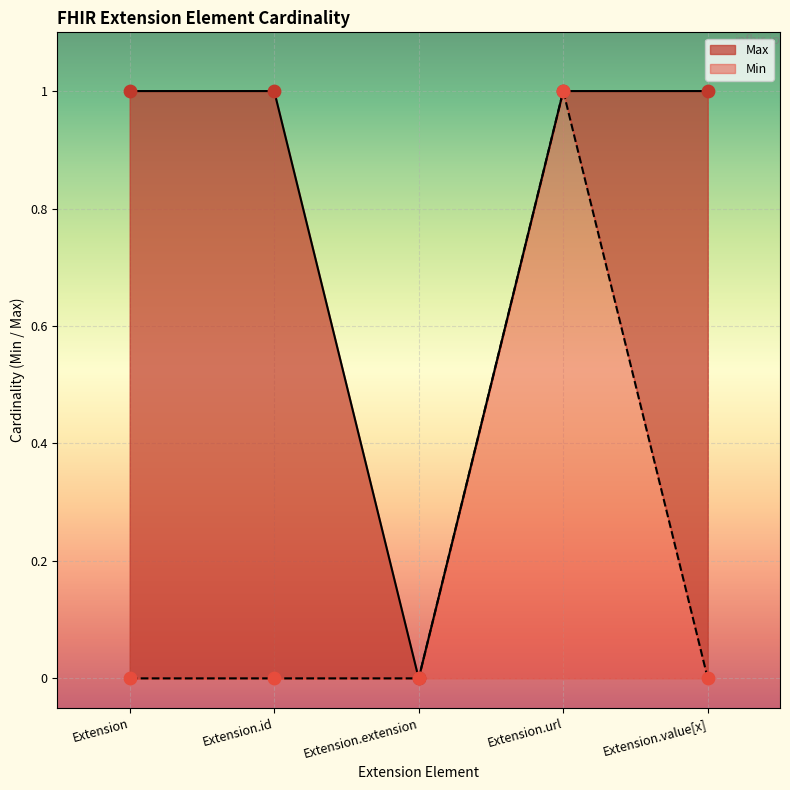

What is the total value across all series at Extension?

1